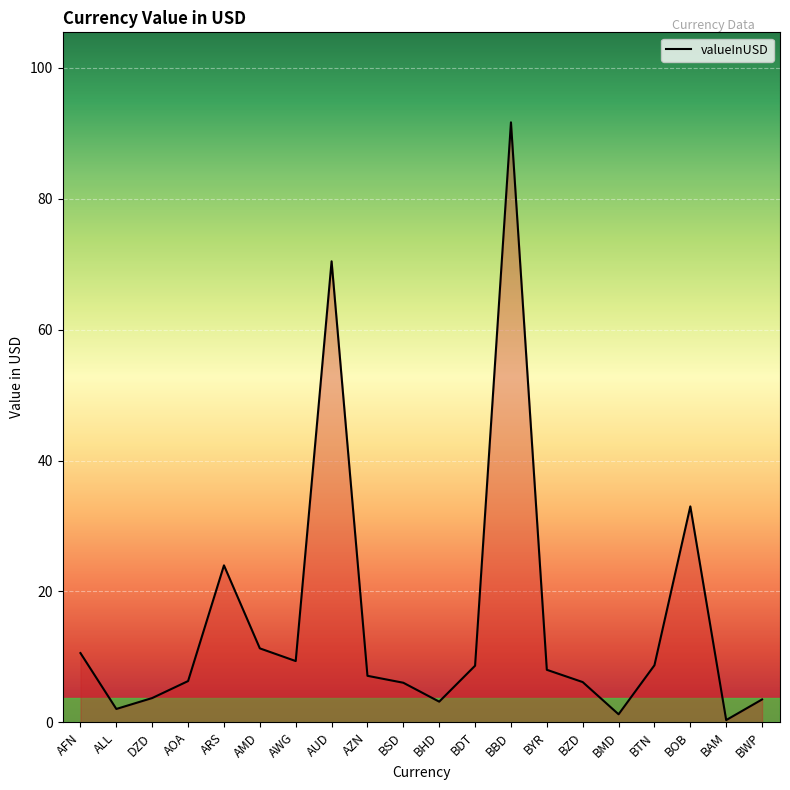

What is the maximum value shown in the chart?

91.7